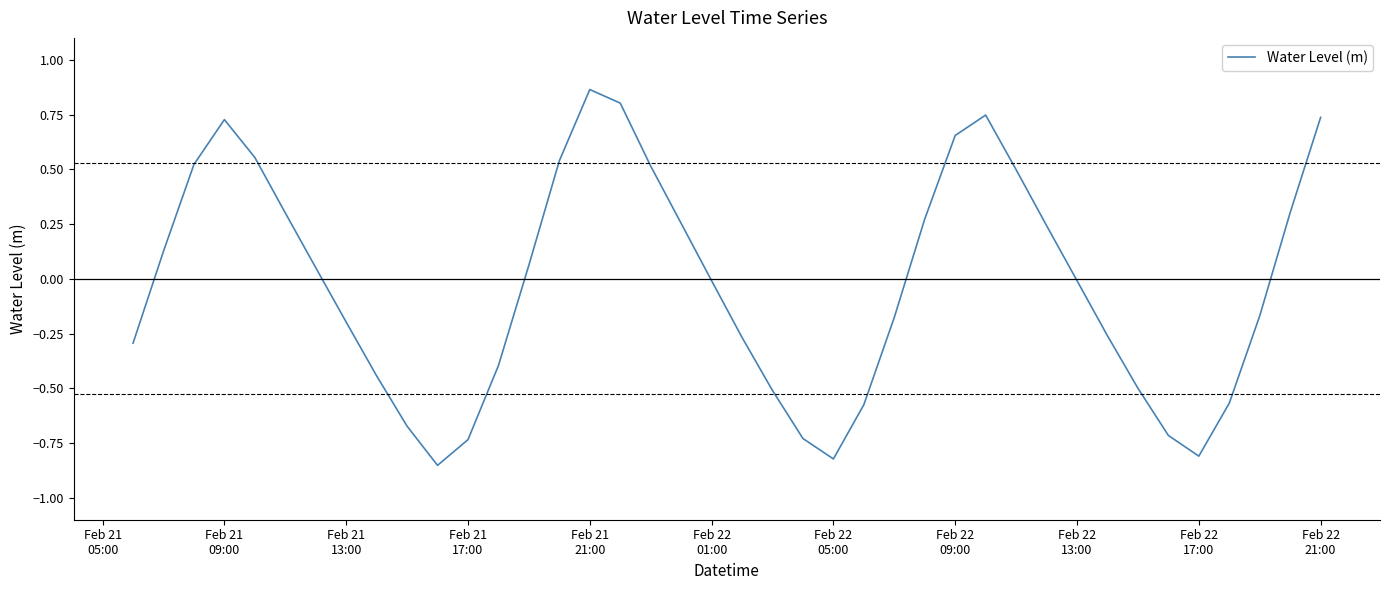

What is the difference between the maximum and minimum values?

1.7